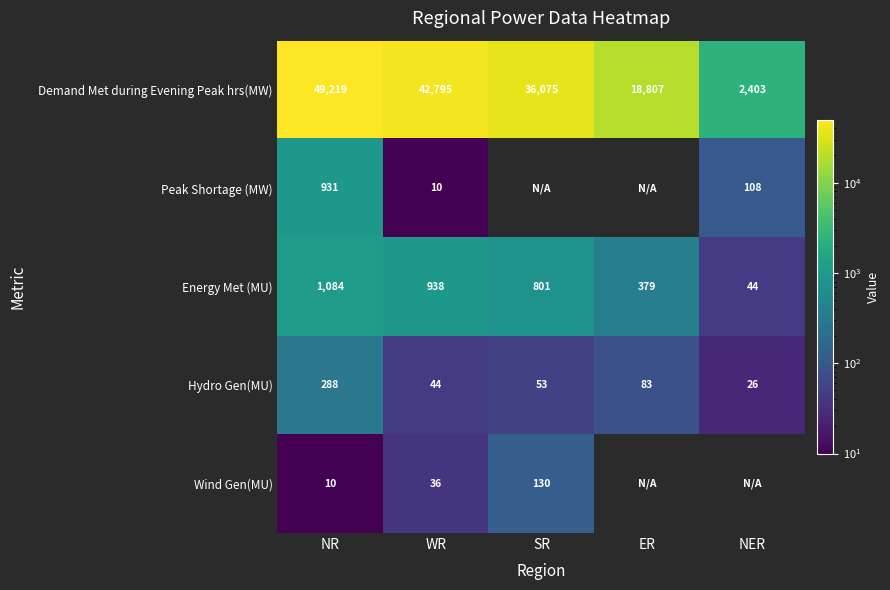

The Wind Gen(MU) series shows 10.0 at NR. True or false?

True